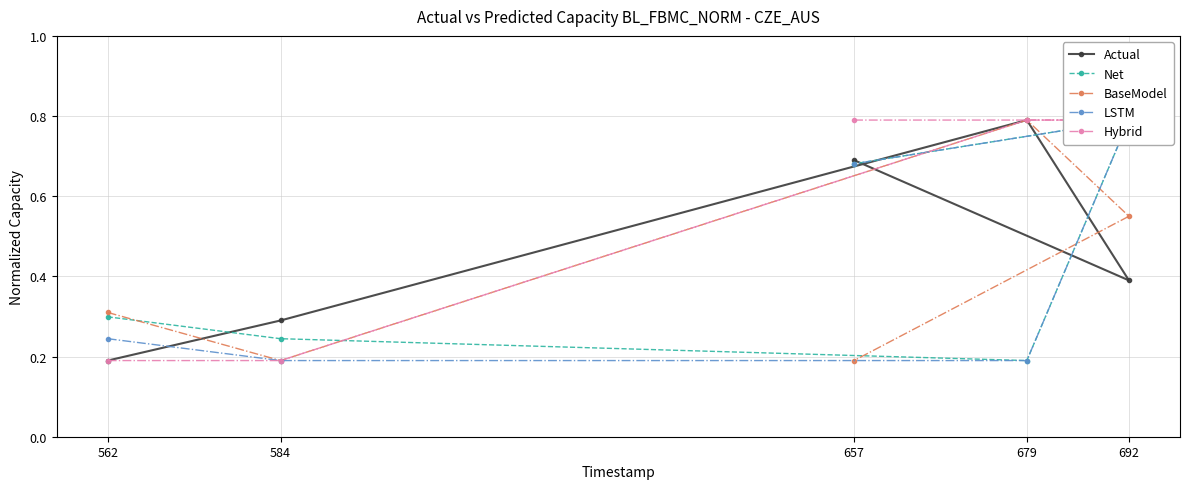

After their last crossing, which series has the higher values: Net or Hybrid?

Hybrid